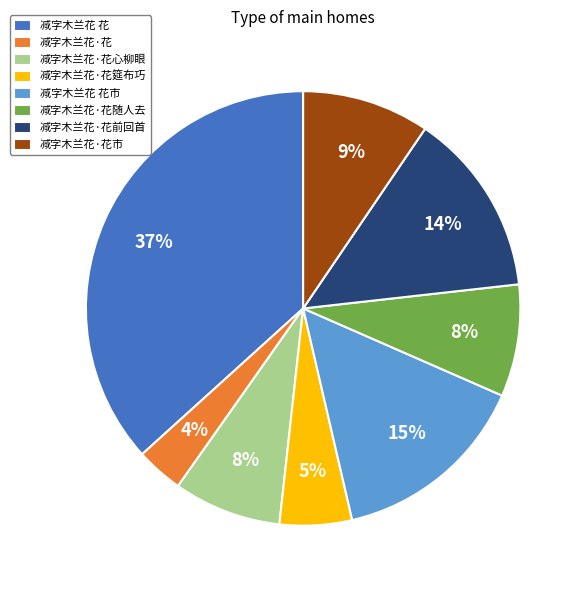

Which category has the smallest portion of the pie?

减字木兰花·花